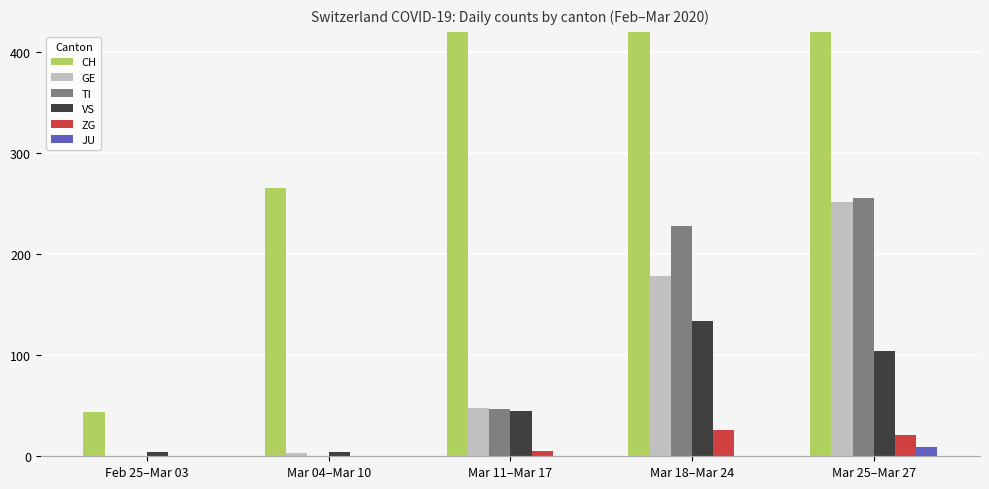

What is the lowest value of the CH series?

44